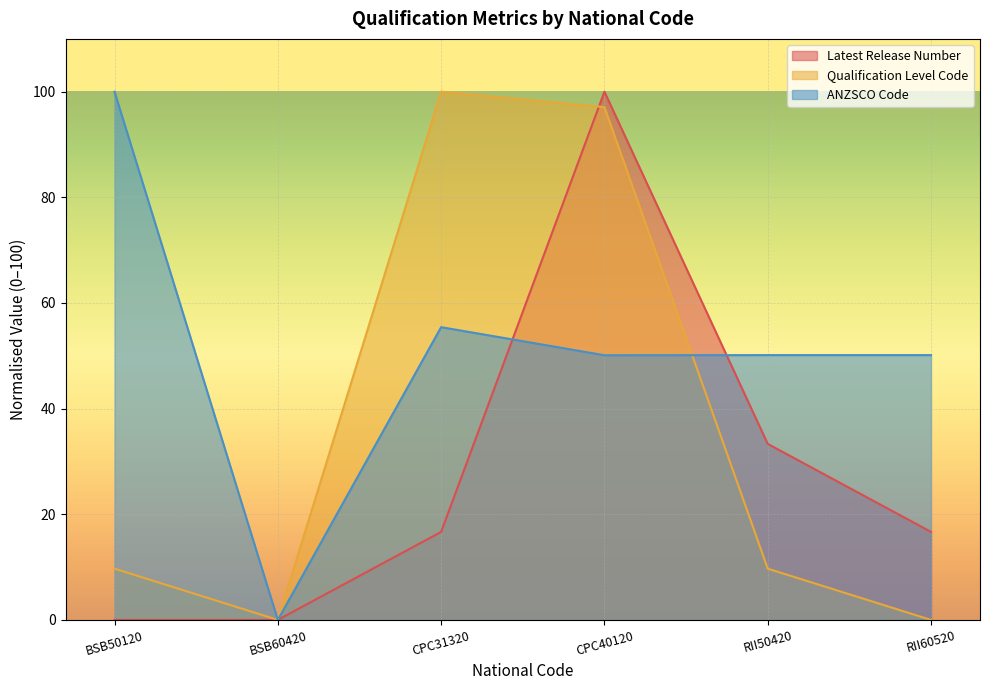

What is the greatest value displayed?

100.0